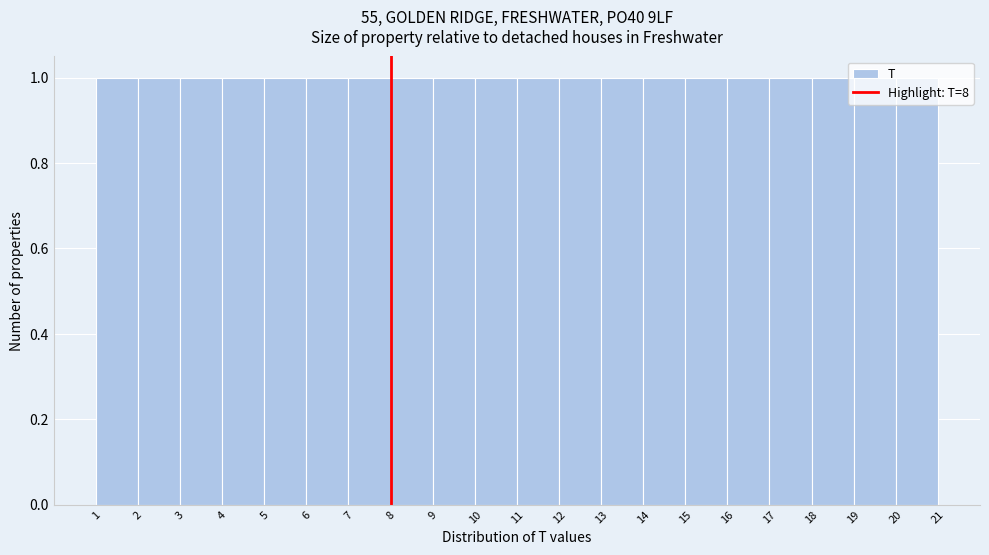

Reading left to right, transcribe this chart: for each bar, give the range it covers on the x-axis and its height. The values are not printed on the chart, so give them approximately, as read against the axis.

1 to 2: 1
2 to 3: 1
3 to 4: 1
4 to 5: 1
5 to 6: 1
6 to 7: 1
7 to 8: 1
8 to 9: 1
9 to 10: 1
10 to 11: 1
11 to 12: 1
12 to 13: 1
13 to 14: 1
14 to 15: 1
15 to 16: 1
16 to 17: 1
17 to 18: 1
18 to 19: 1
19 to 20: 1
20 to 21: 1